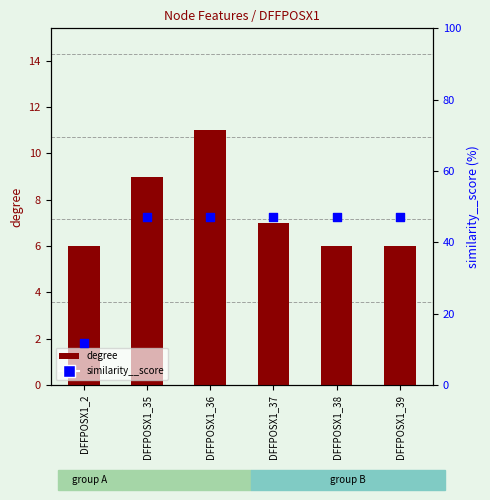

Which series contains the lowest Y value?

degree